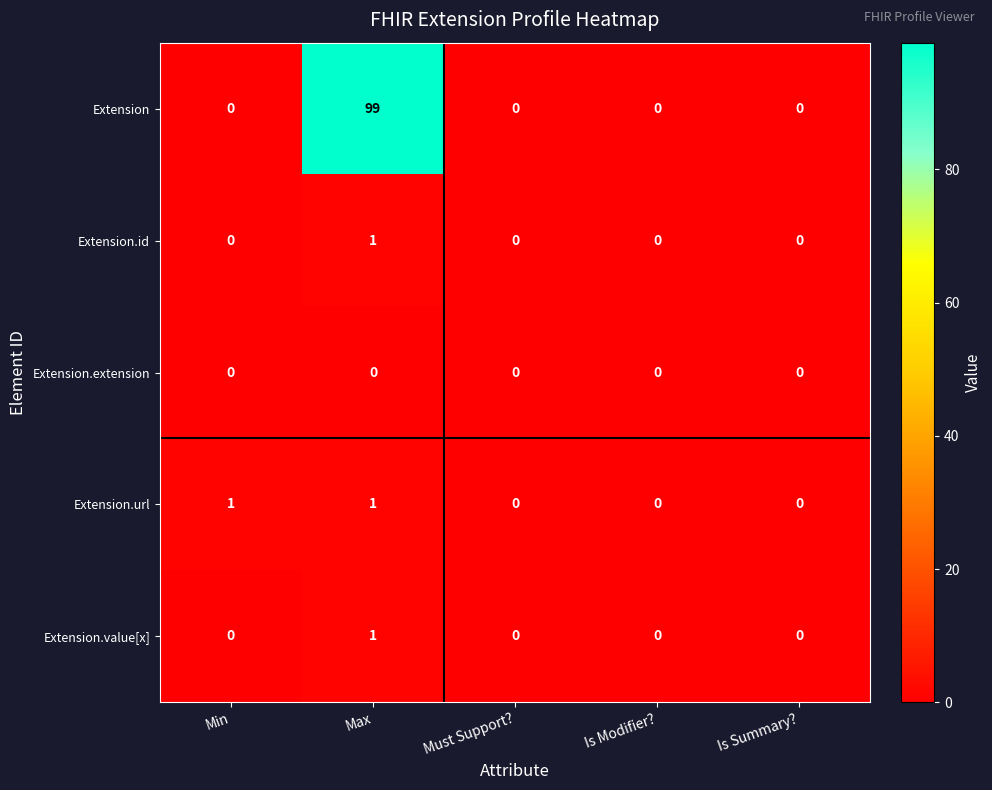

At how many categories does at least one series exceed 89?

1